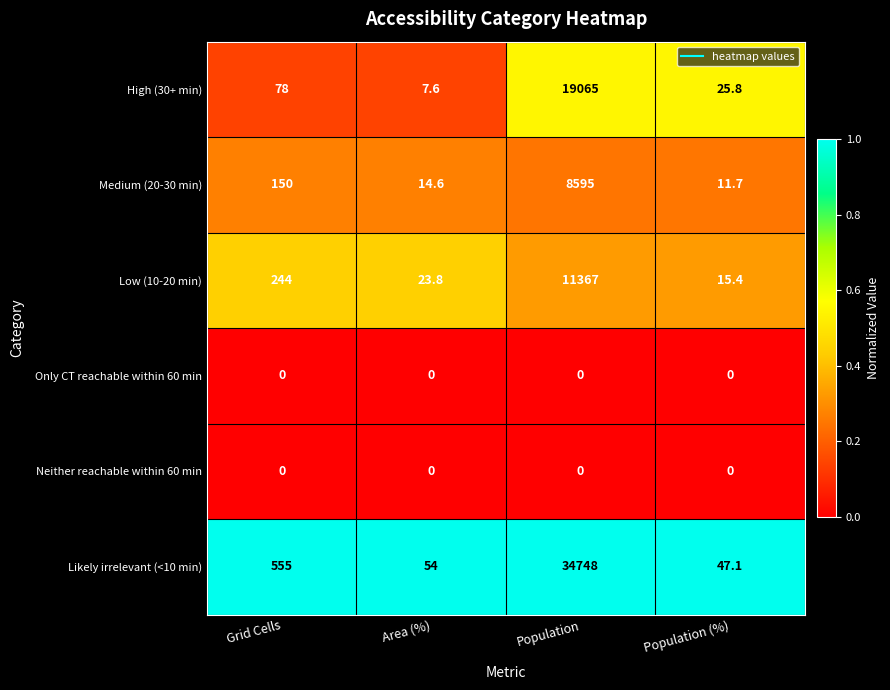

Which series has the largest total across all categories?

Likely irrelevant (<10 min)